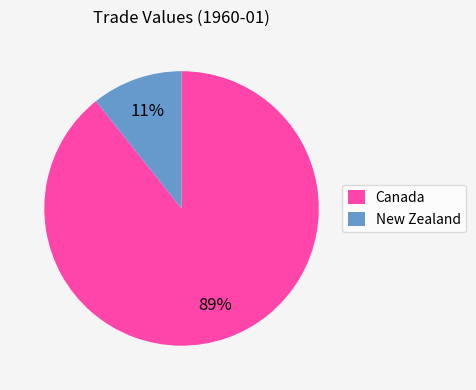

True or false: Canada accounts for 99% of the total.

False